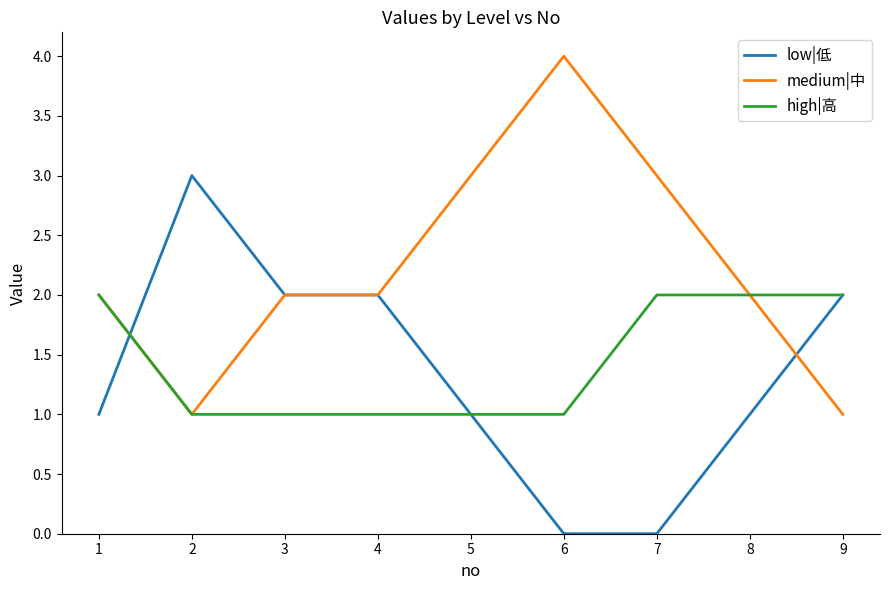

List the series in order of their peak value, highest first.

medium|中, low|低, high|高